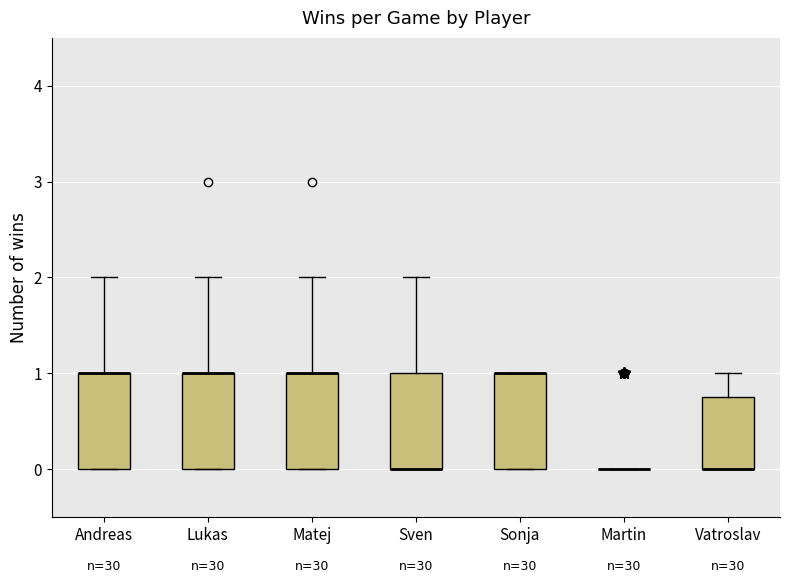

Where is the lower edge of the box for Matej on the y-axis? The values are not printed on the chart, so give them approximately, as read against the axis.

0.0